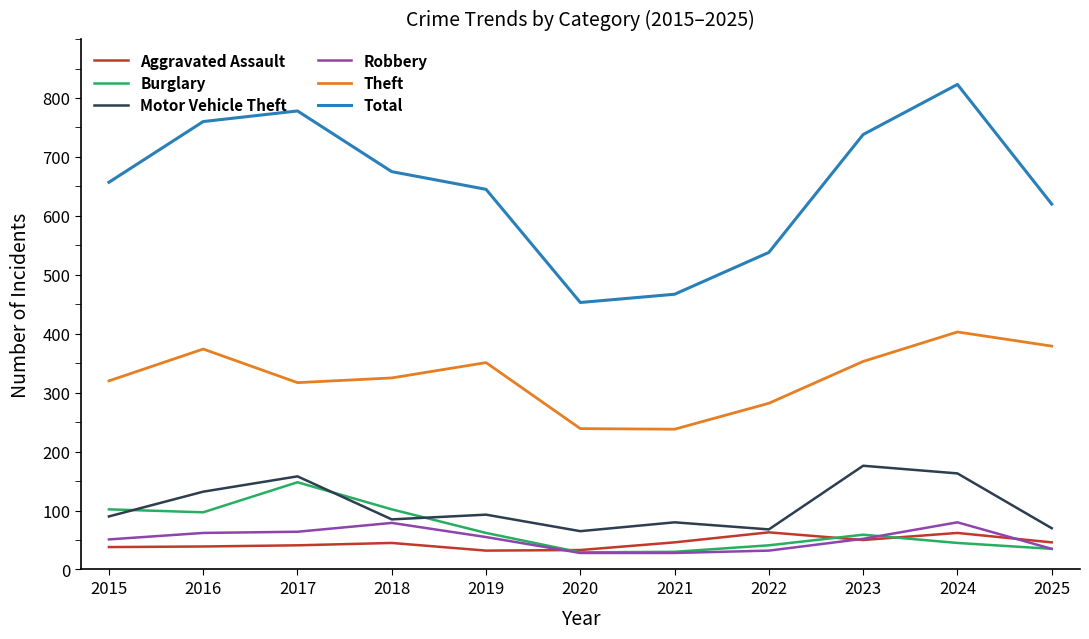

True or false: Burglary and Total cross at least once.

False